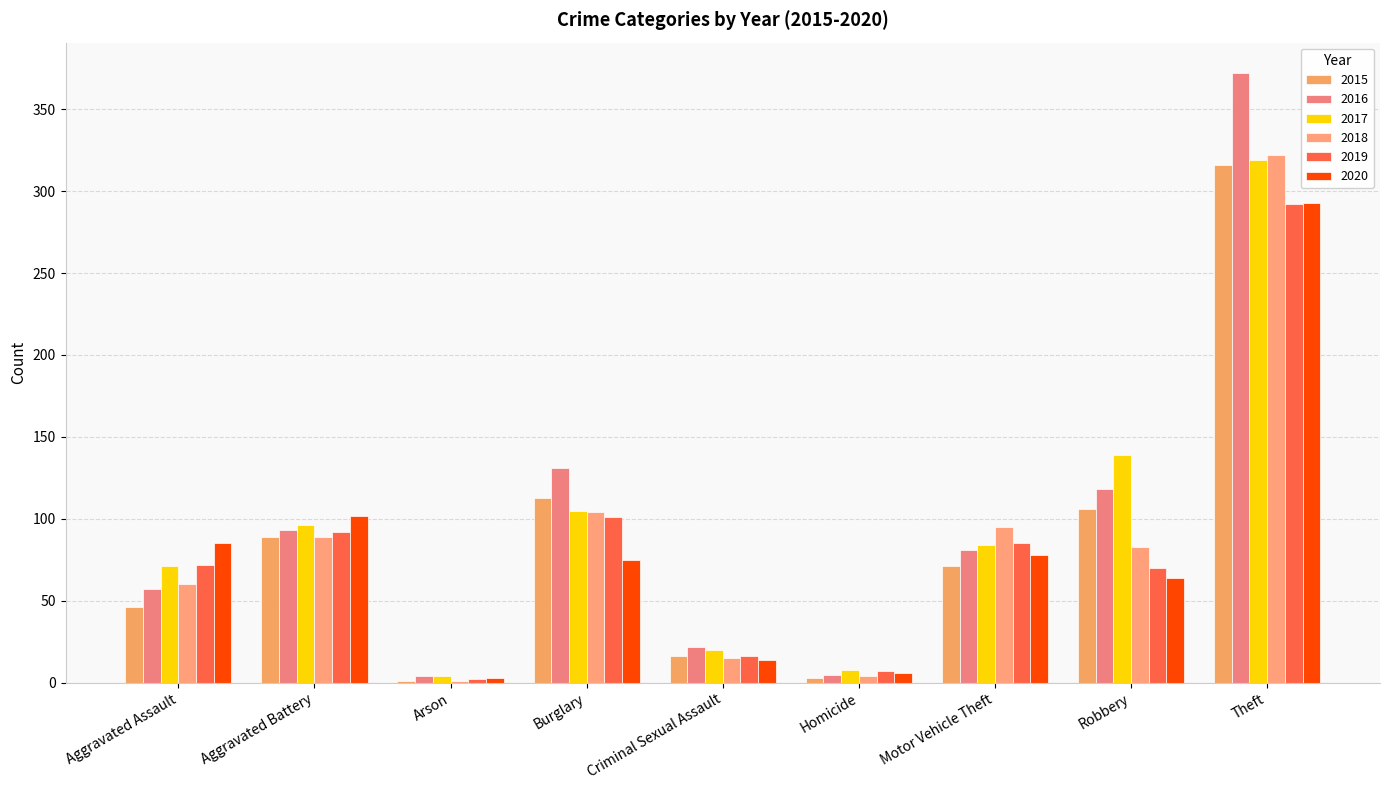

Reading left to right, extract all data points from this chart.

2015: Aggravated Assault=46	Aggravated Battery=89	Arson=1	Burglary=113	Criminal Sexual Assault=16	Homicide=3	Motor Vehicle Theft=71	Robbery=106	Theft=316
2016: Aggravated Assault=57	Aggravated Battery=93	Arson=4	Burglary=131	Criminal Sexual Assault=22	Homicide=5	Motor Vehicle Theft=81	Robbery=118	Theft=372
2017: Aggravated Assault=71	Aggravated Battery=96	Arson=4	Burglary=105	Criminal Sexual Assault=20	Homicide=8	Motor Vehicle Theft=84	Robbery=139	Theft=319
2018: Aggravated Assault=60	Aggravated Battery=89	Arson=1	Burglary=104	Criminal Sexual Assault=15	Homicide=4	Motor Vehicle Theft=95	Robbery=83	Theft=322
2019: Aggravated Assault=72	Aggravated Battery=92	Arson=2	Burglary=101	Criminal Sexual Assault=16	Homicide=7	Motor Vehicle Theft=85	Robbery=70	Theft=292
2020: Aggravated Assault=85	Aggravated Battery=102	Arson=3	Burglary=75	Criminal Sexual Assault=14	Homicide=6	Motor Vehicle Theft=78	Robbery=64	Theft=293